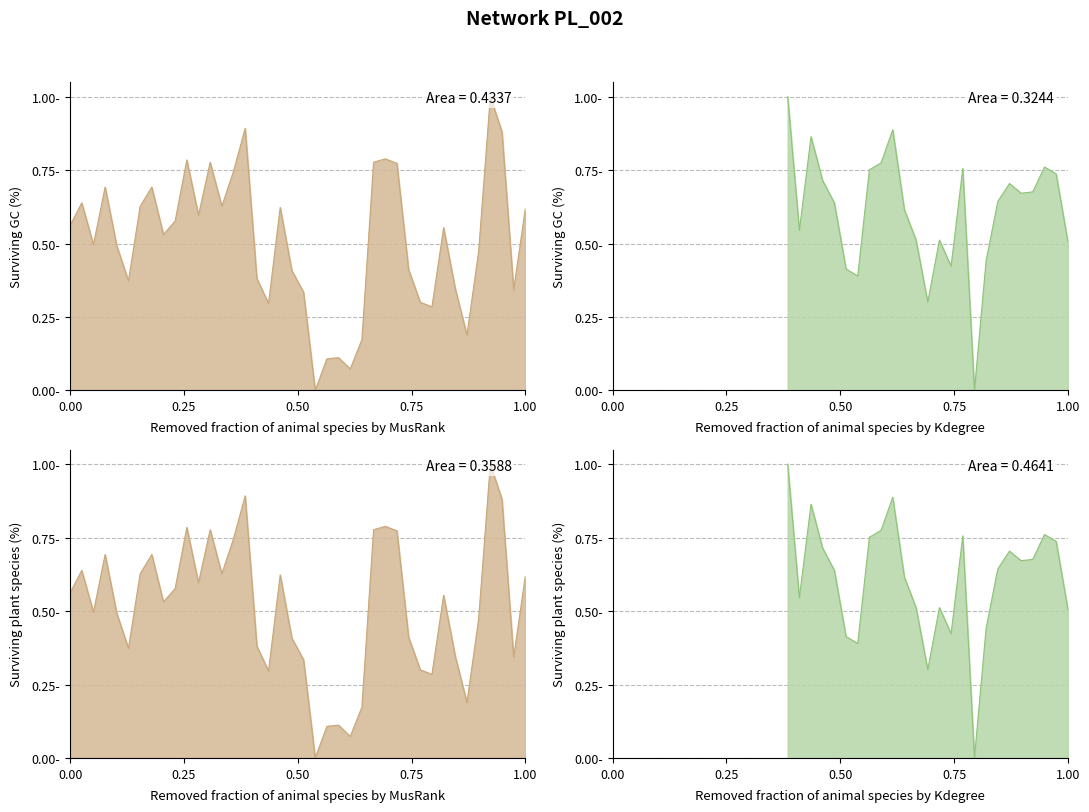

How many data points are above 0?

39